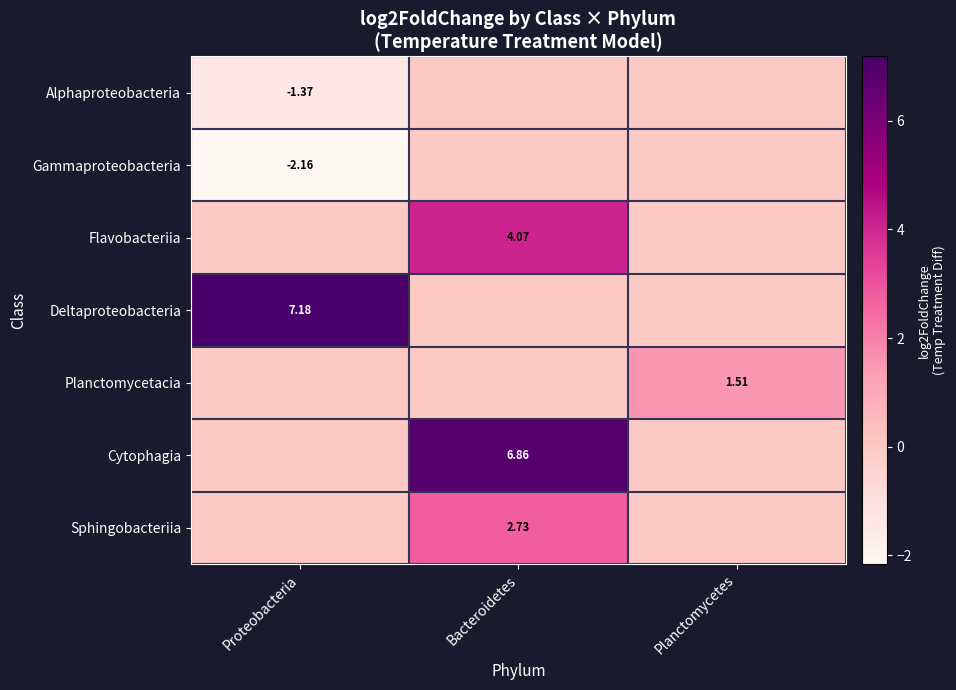

How many values in the Alphaproteobacteria series are below 0?

1